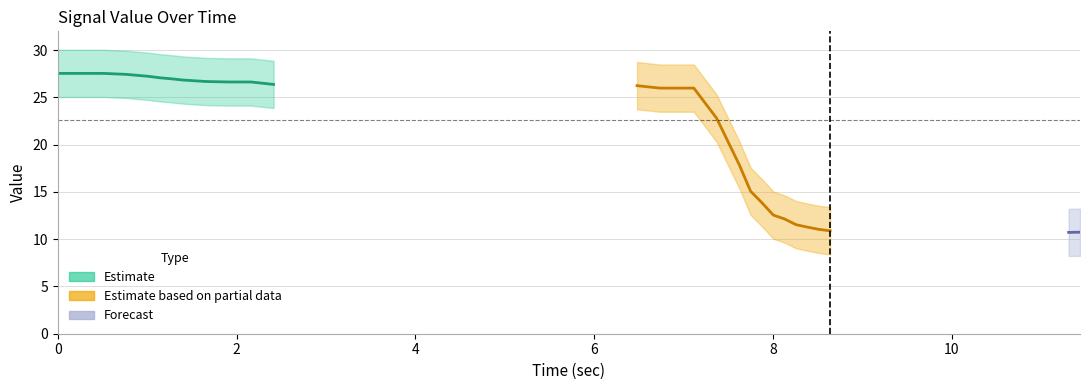

What is the difference between the maximum and minimum values?

16.9